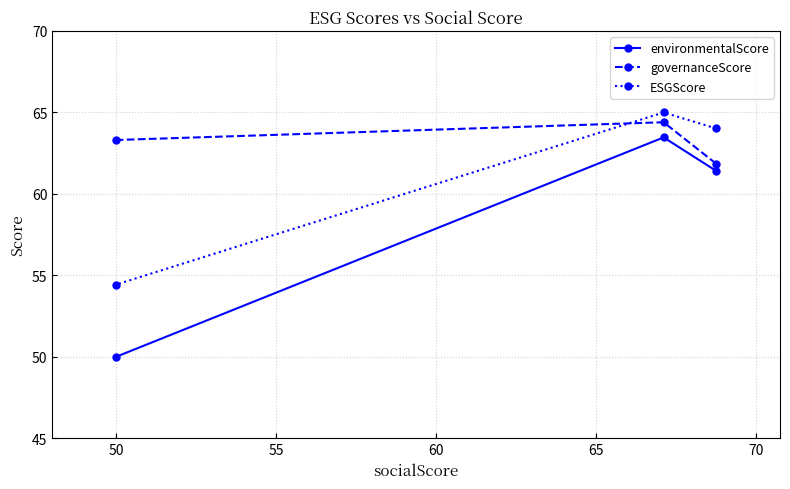

Reading left to right, extract all data points from this chart.

environmentalScore: 50.0	63.5	61.4
governanceScore: 63.3	64.4	61.9
ESGScore: 54.4	65.0	64.0